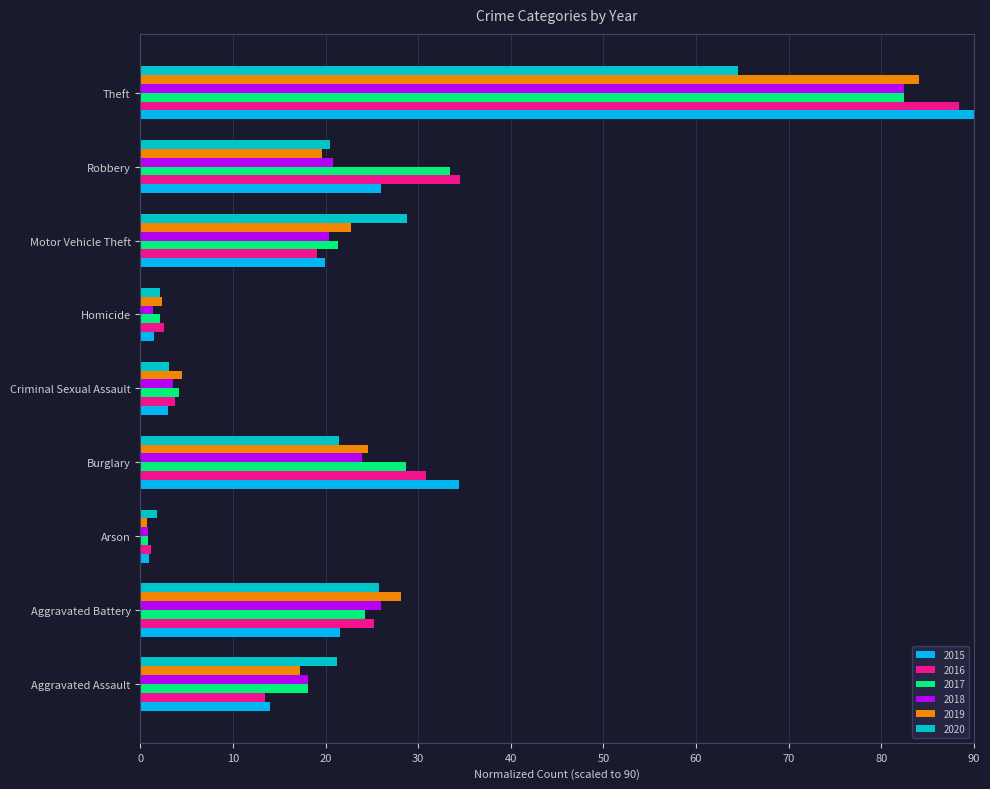

Where is 2017 nearest to the value 41?

Robbery